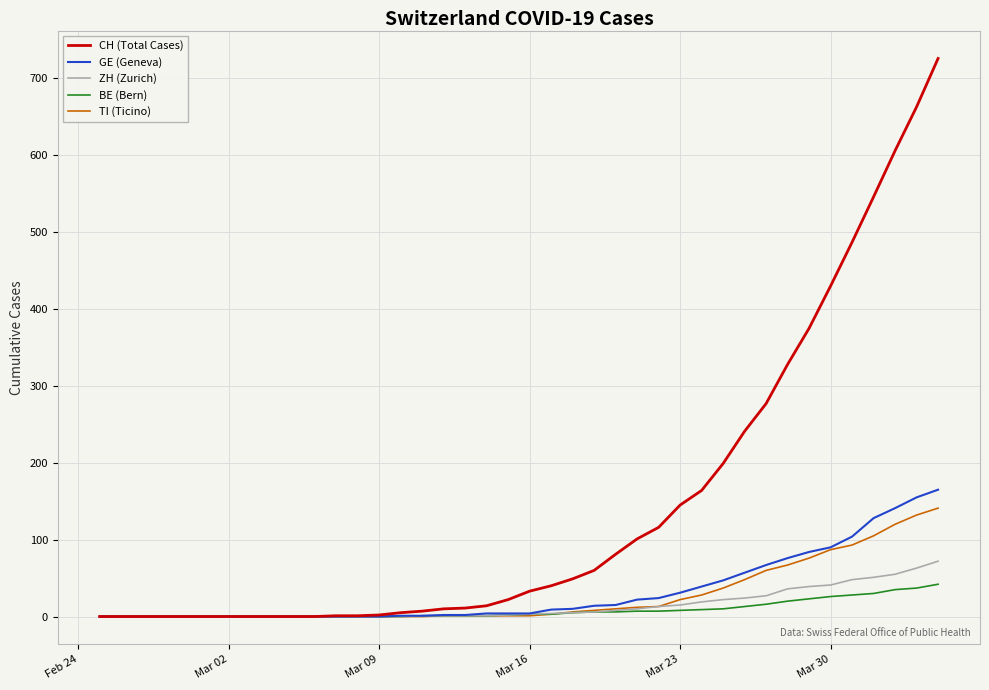

Which series has the largest range (max minus min)?

CH (Total Cases)